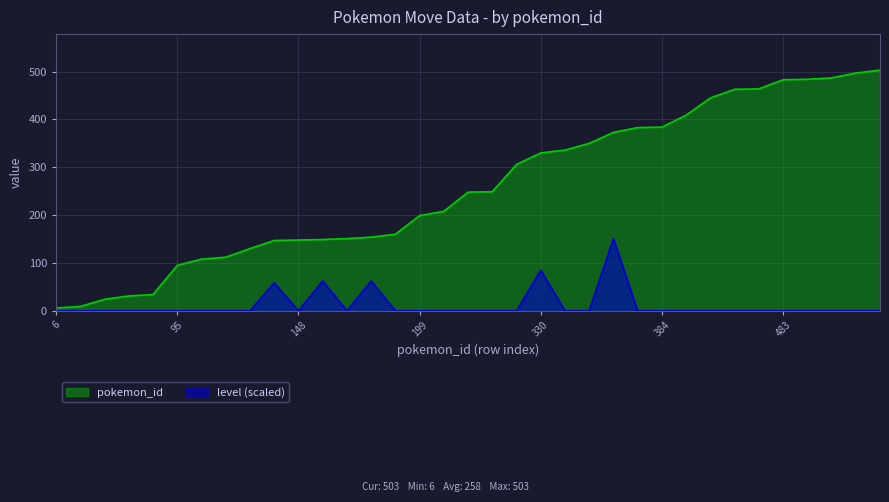

Which category has the highest value across all series?

503